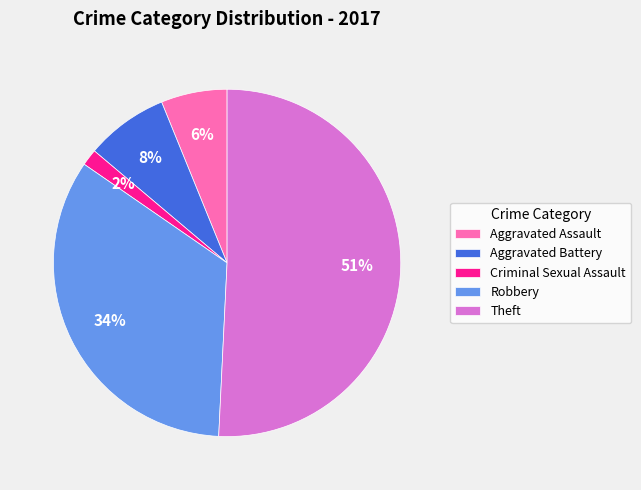

To the nearest percent, what portion does Robbery represent?

34%